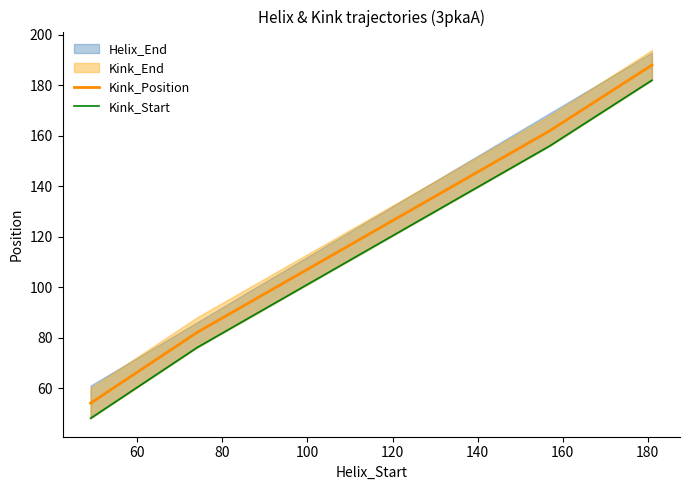

True or false: Kink_Start has more than 1 points higher than both neighbors.

False